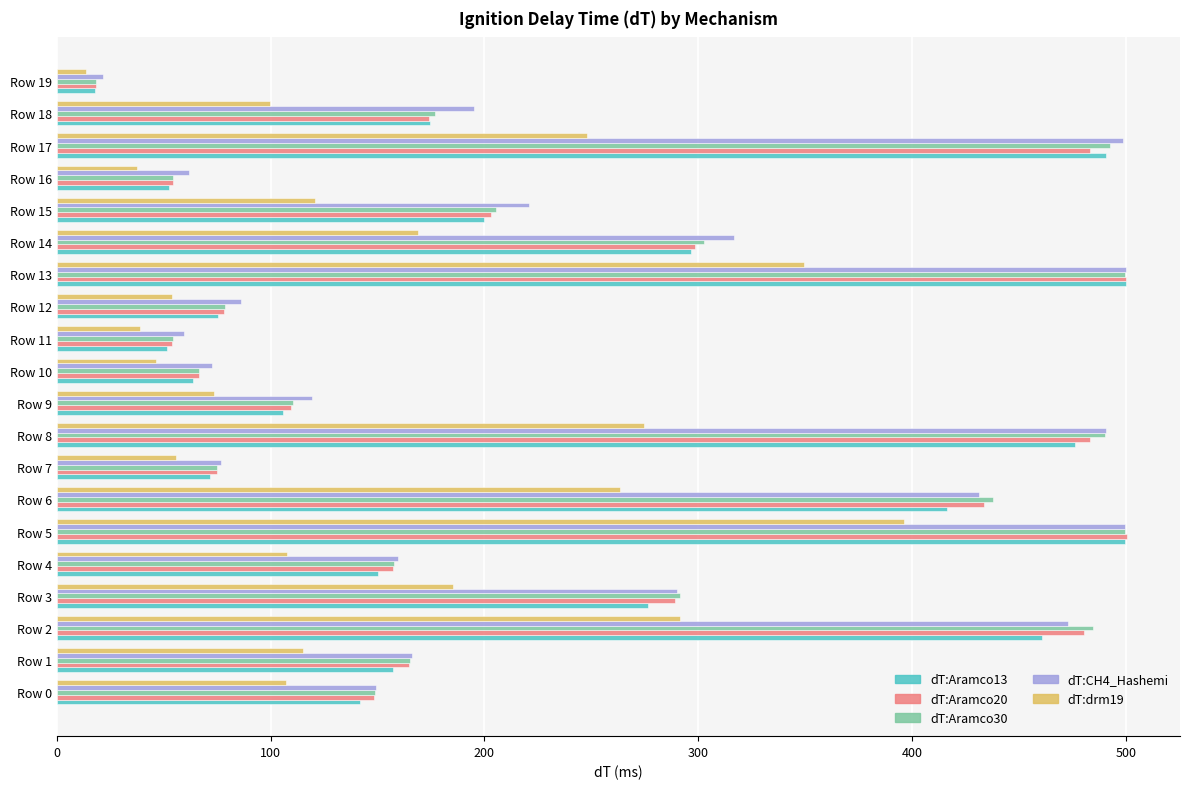

What is the total value across all series at Row 14?

1383.4